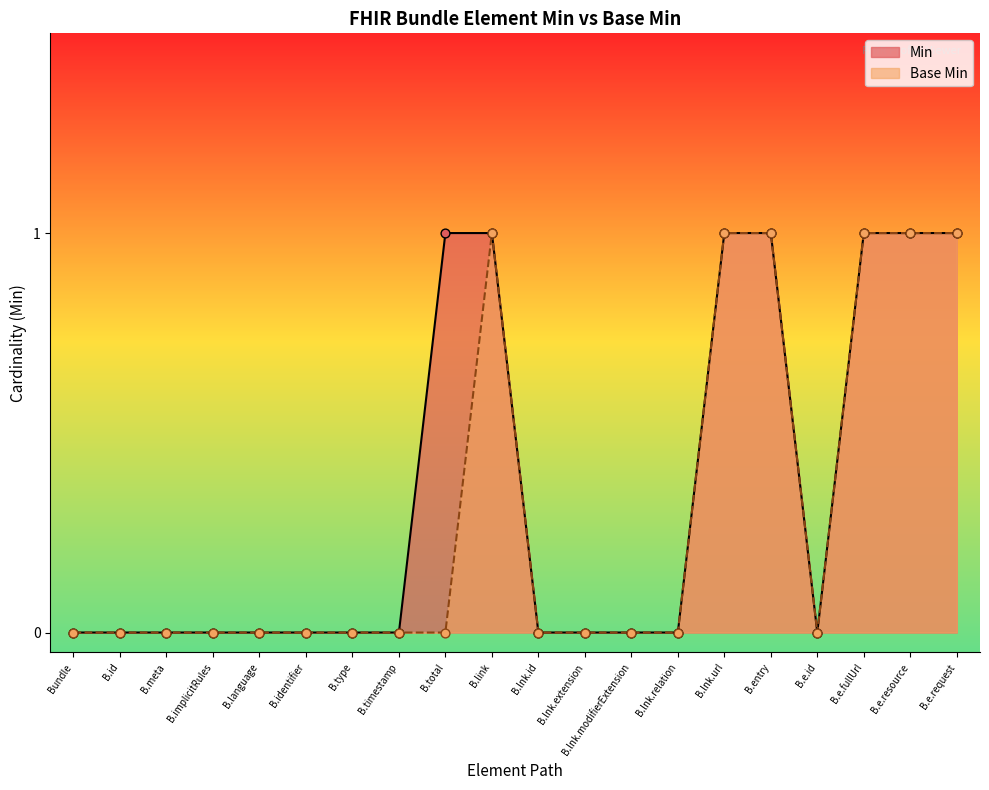

Which series contains the highest Y value?

Min